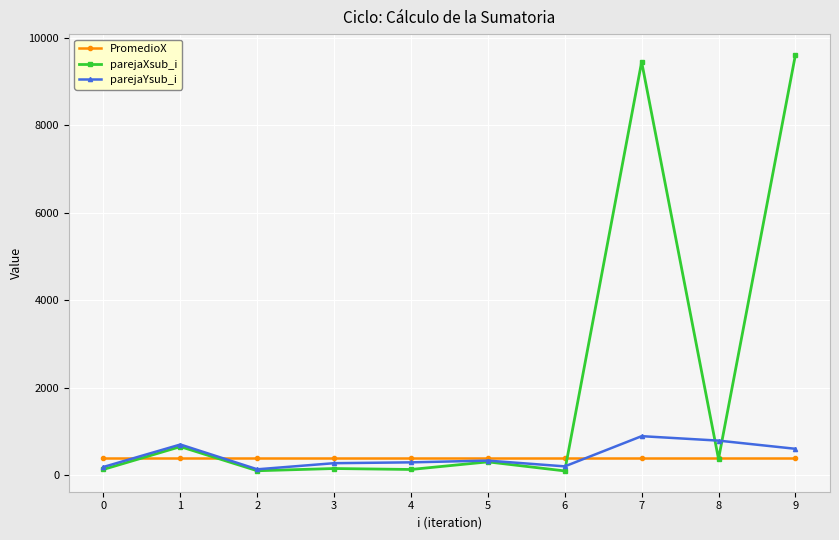

Does the chart have visible grid lines?

Yes